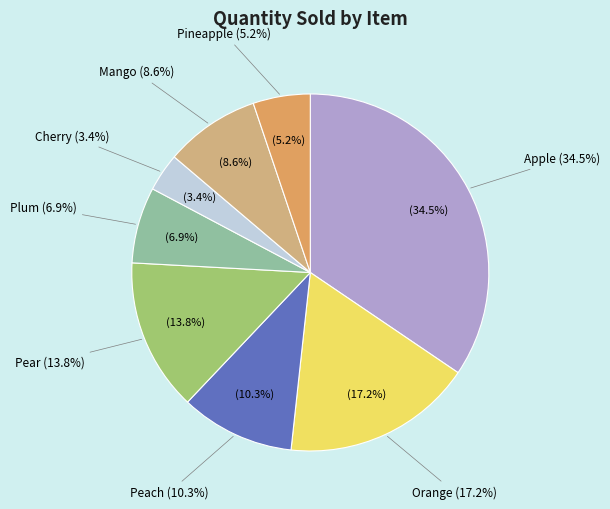

The Grapes slice represents 0% of the pie. True or false?

True